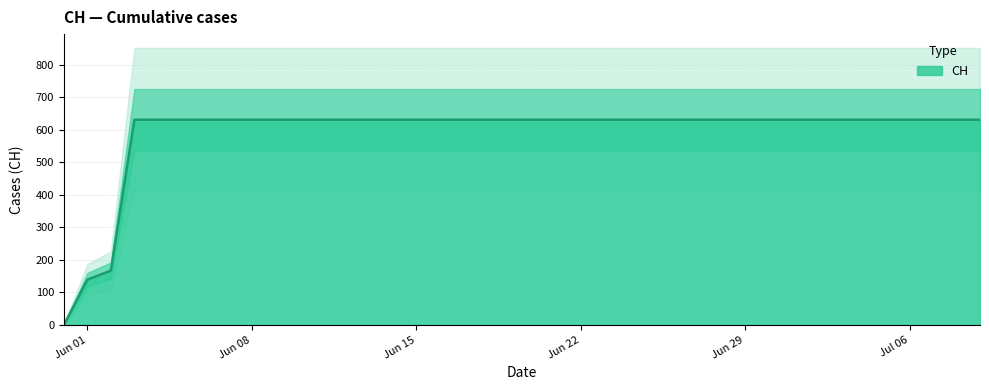

Rank the categories by value from lowest to highest.

2020-05-31, 2020-06-01, 2020-06-02, 2020-06-03, 2020-06-04, 2020-06-05, 2020-06-06, 2020-06-07, 2020-06-08, 2020-06-09, 2020-06-10, 2020-06-11, 2020-06-12, 2020-06-13, 2020-06-14, 2020-06-15, 2020-06-16, 2020-06-17, 2020-06-18, 2020-06-19, 2020-06-20, 2020-06-21, 2020-06-22, 2020-06-23, 2020-06-24, 2020-06-25, 2020-06-26, 2020-06-27, 2020-06-28, 2020-06-29, 2020-06-30, 2020-07-01, 2020-07-02, 2020-07-03, 2020-07-04, 2020-07-05, 2020-07-06, 2020-07-07, 2020-07-08, 2020-07-09